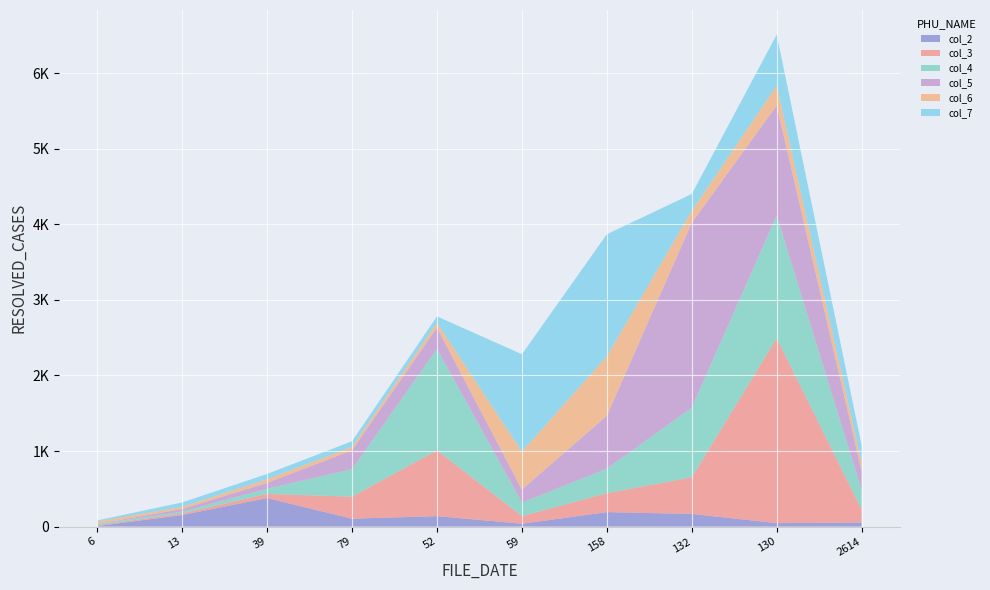

Reading left to right, list all the values displayed in this chart.

col_2: 8	153	378	105	139	38	192	168	46	55
col_3: 9	22	55	291	870	101	251	484	2447	173
col_4: 16	24	68	364	1344	178	324	922	1625	254
col_5: 2	34	78	251	282	174	700	2448	1455	253
col_6: 33	28	48	44	62	502	788	156	264	112
col_7: 14	59	70	75	85	1288	1614	224	674	228